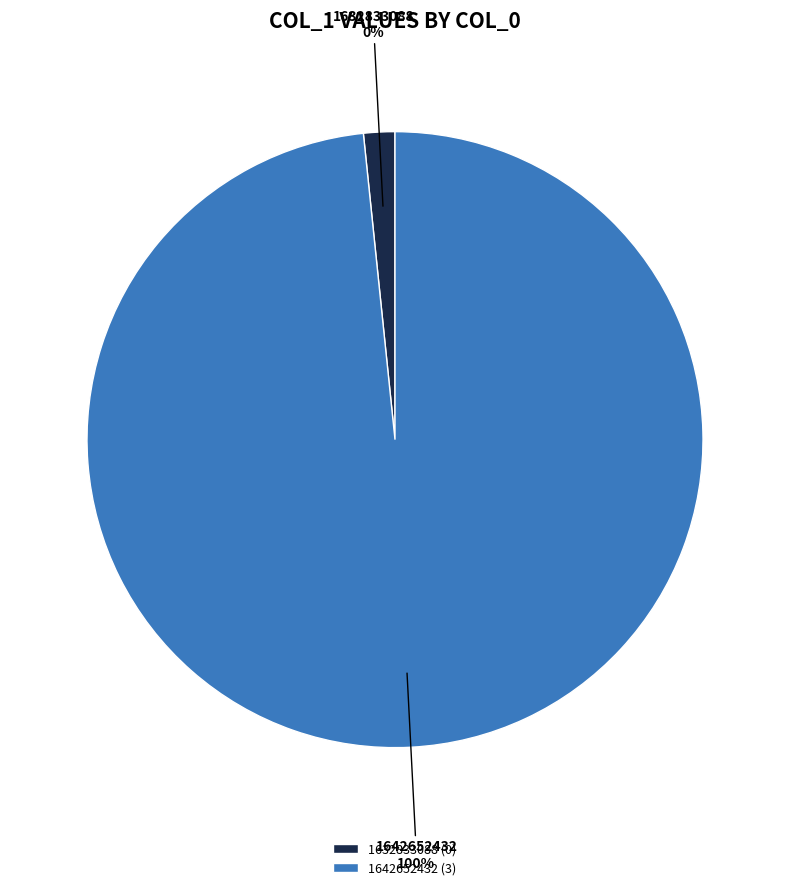

Which has a higher value, 1642652432 or 1632833088?

1642652432